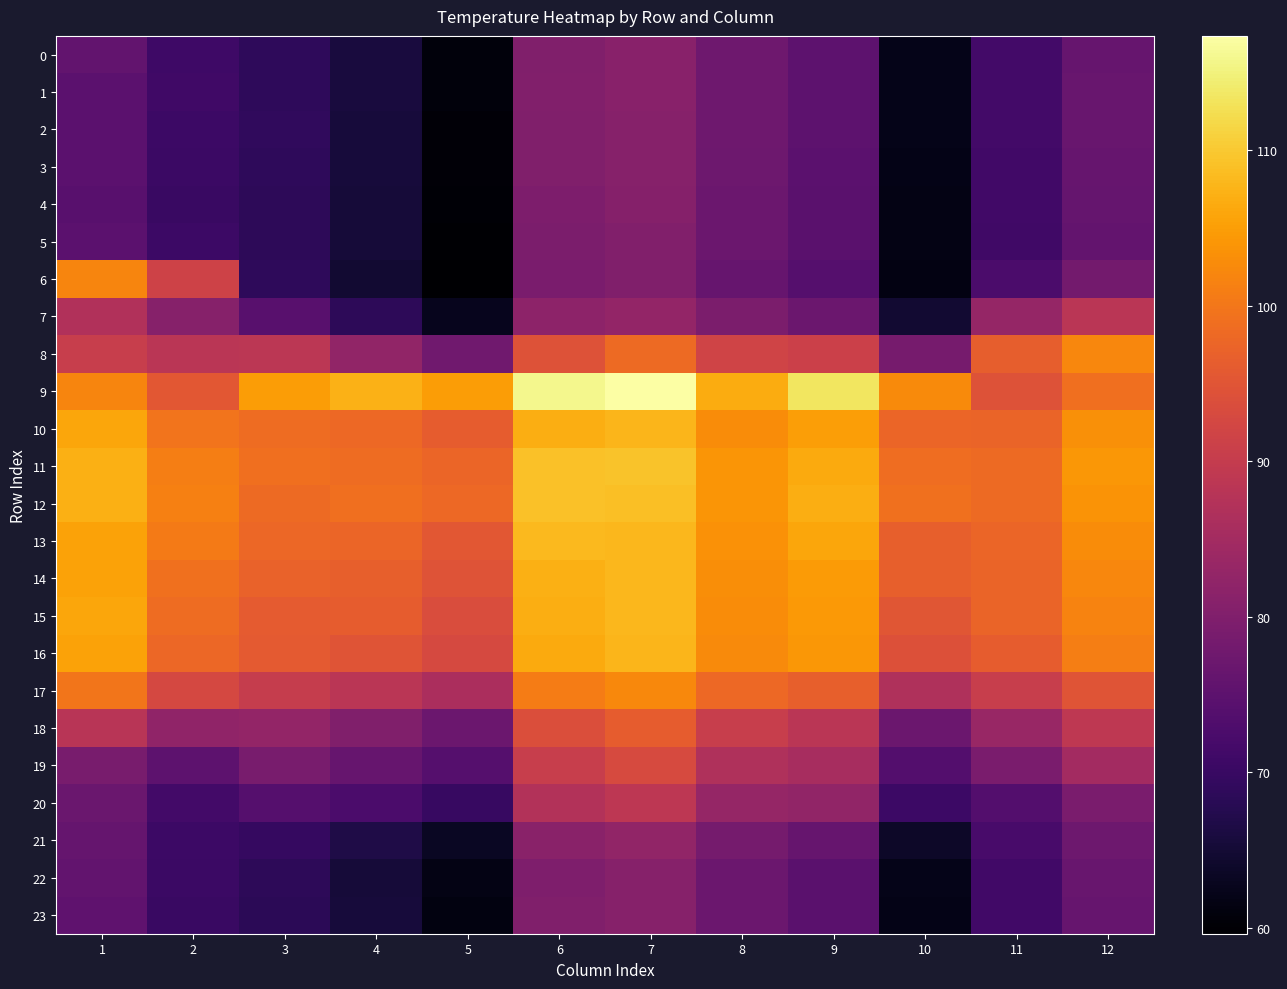

Between 2 and 11, which series saw the biggest shift?

6